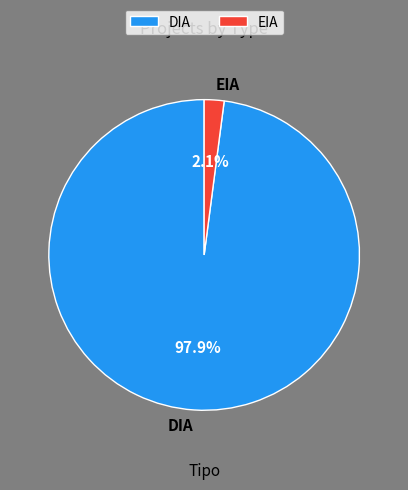

Is it true that DIA is 98% of the pie?

True